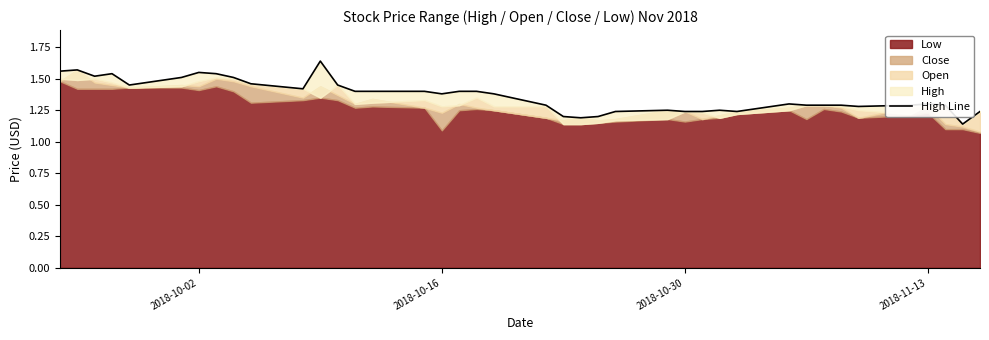

The chart shows a value of 0.4 at 14. True or false?

False